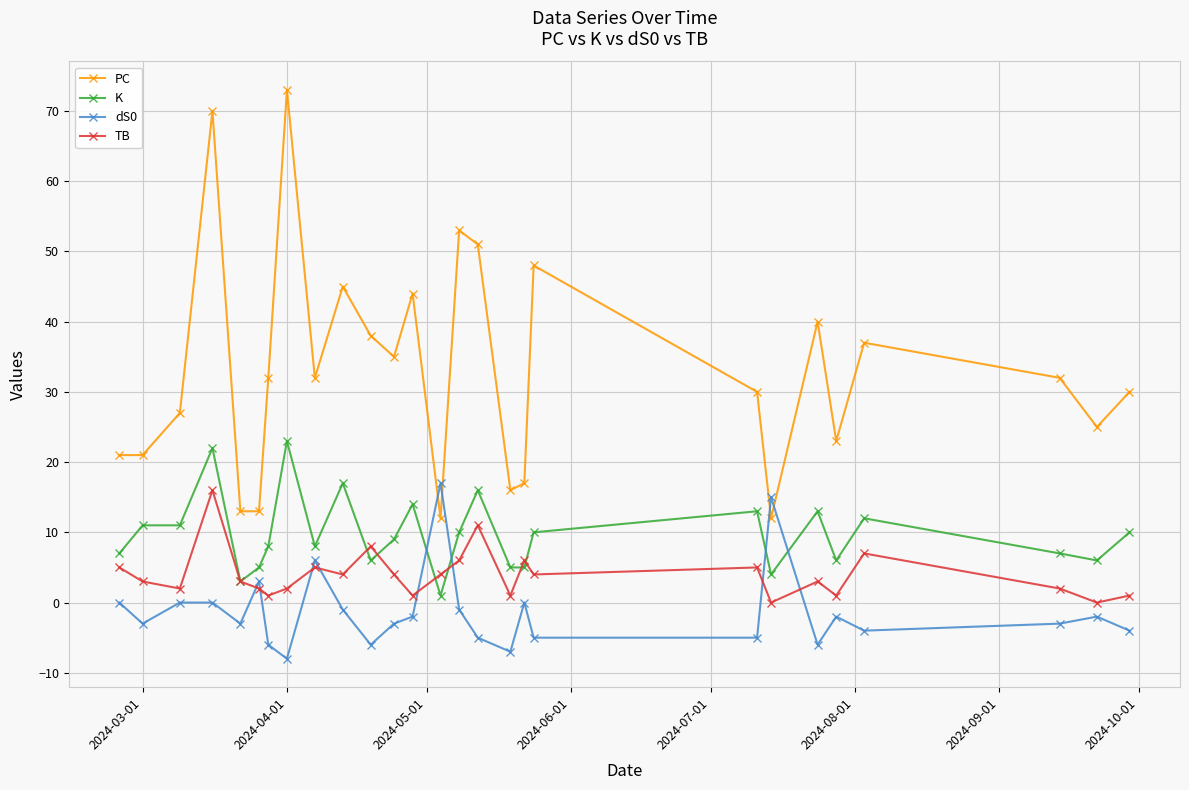

True or false: TB and PC cross at least once.

False